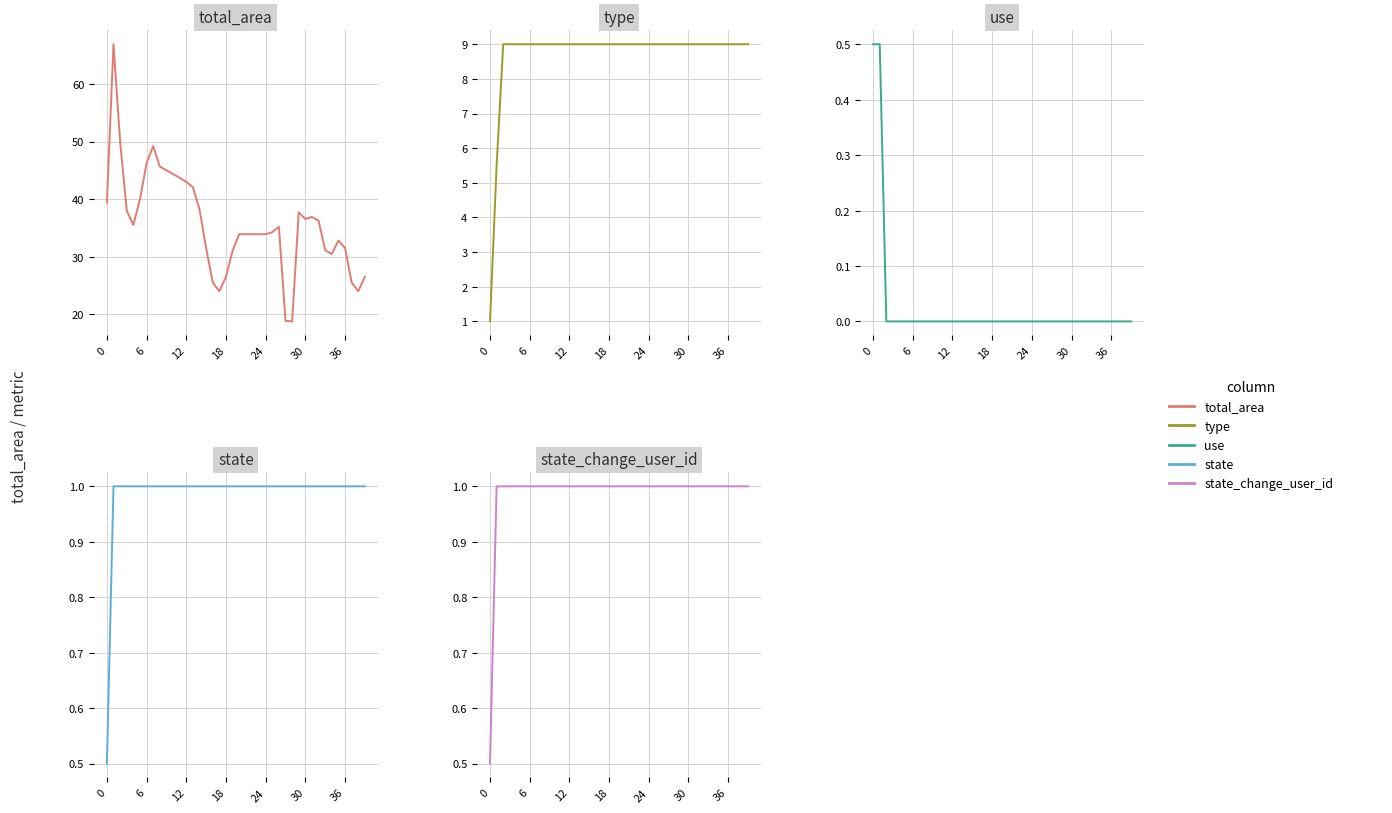

What is the difference between the total_area values at 34 and 21?

3.4